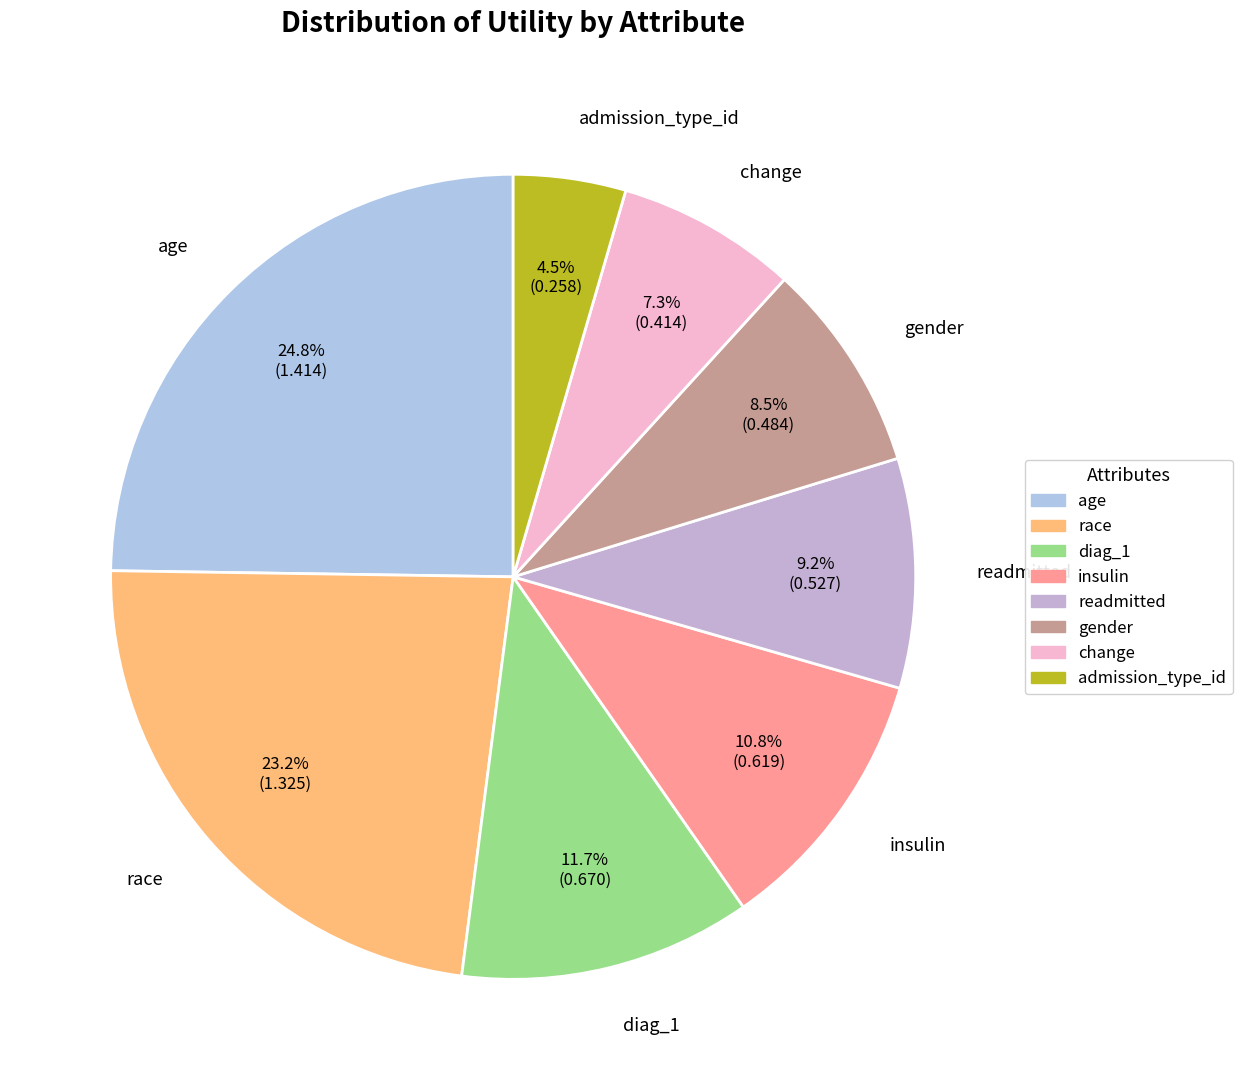

Rank the categories by value from highest to lowest.

age, race, diag_1, insulin, readmitted, gender, change, admission_type_id